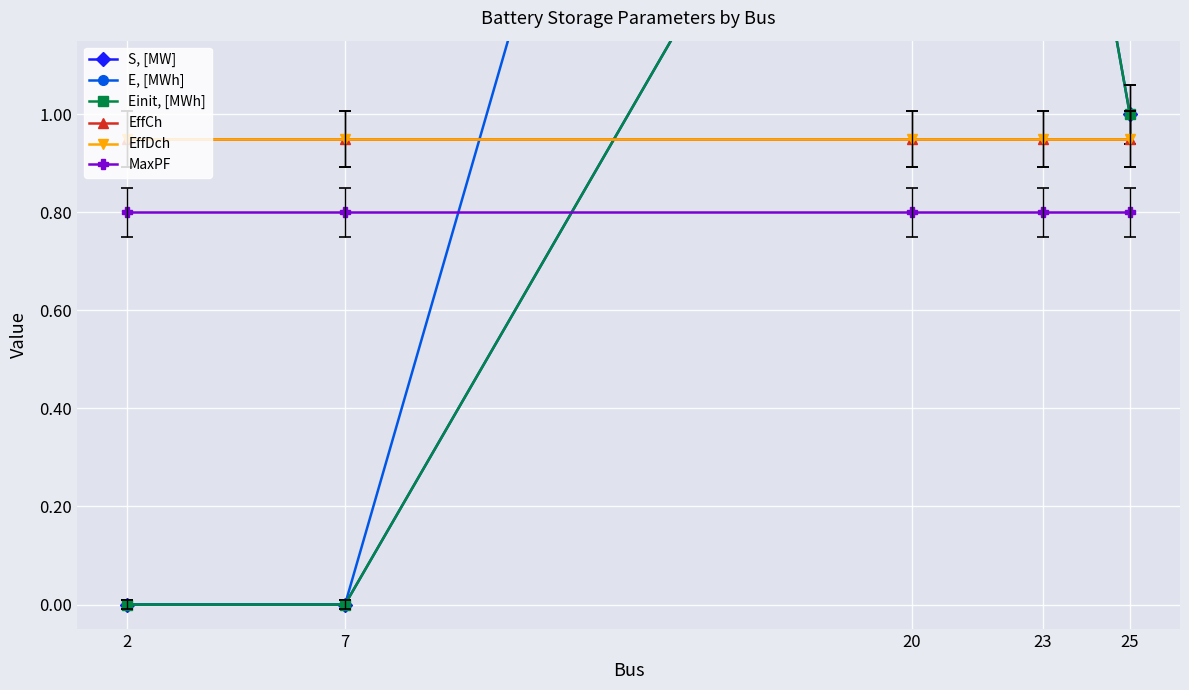

Which label corresponds to the smallest value in the chart?

2